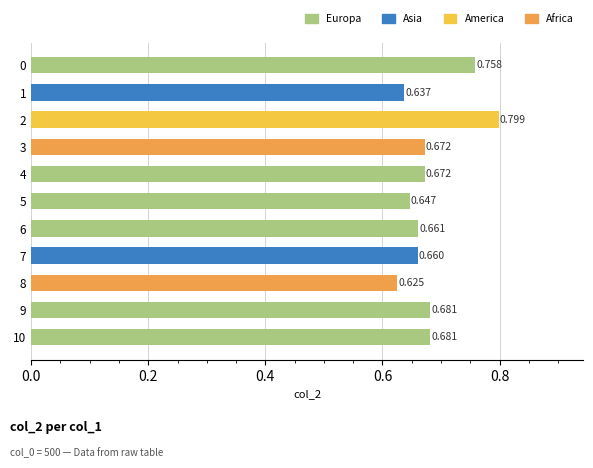

Where is the data nearest to the value 0?

8